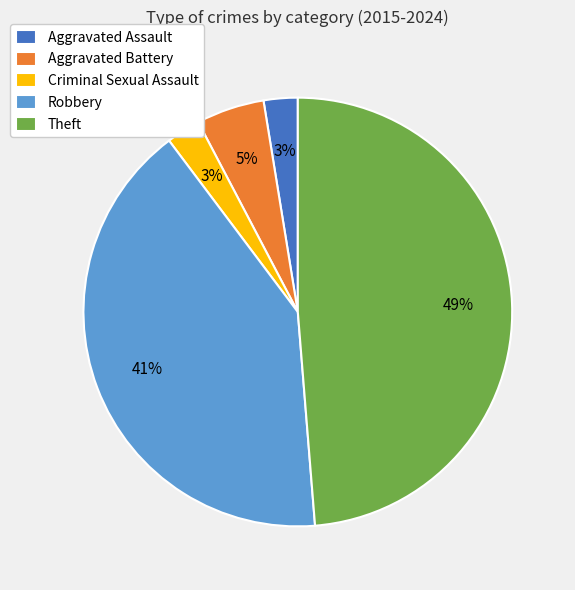

Which slice is the largest?

Theft